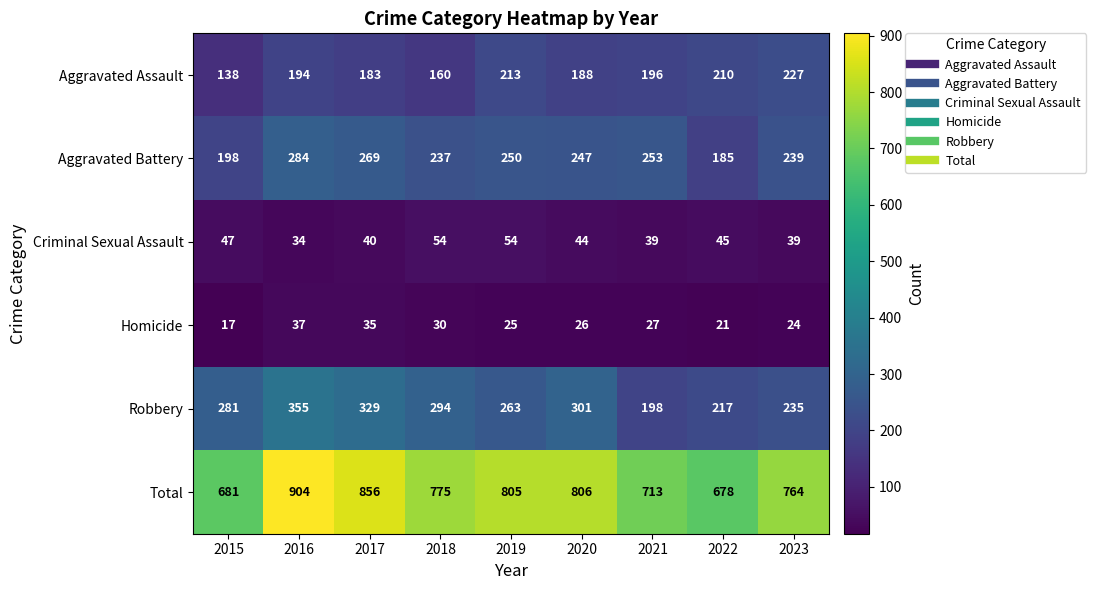

What is the difference between the highest and lowest values at 2019?

780